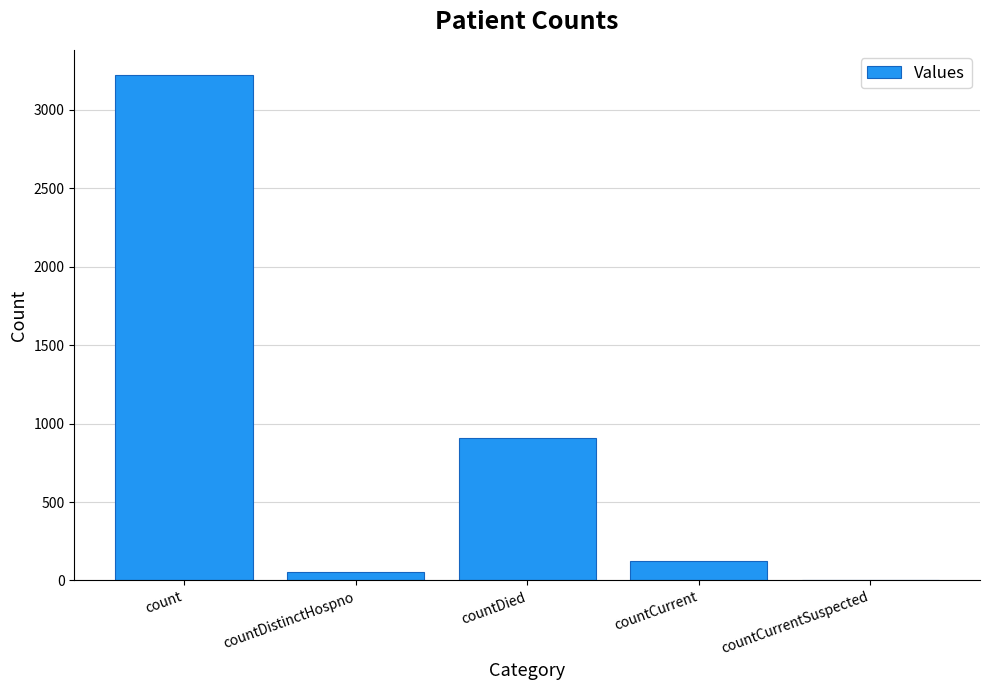

Which category has the highest value across all series?

count